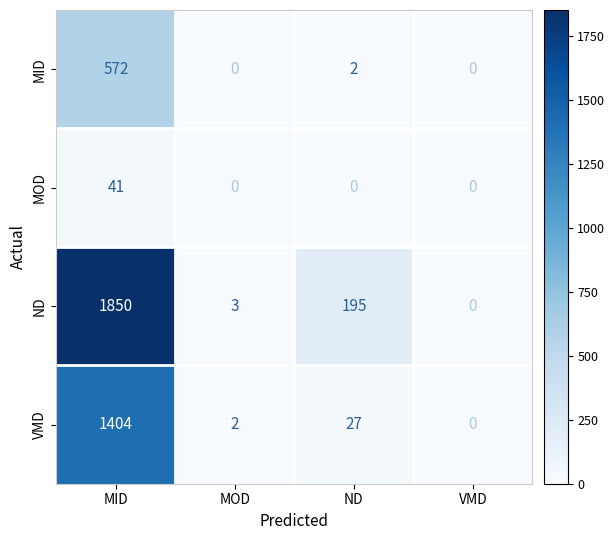

Rank the series by their average value, from lowest to highest.

MOD, MID, VMD, ND